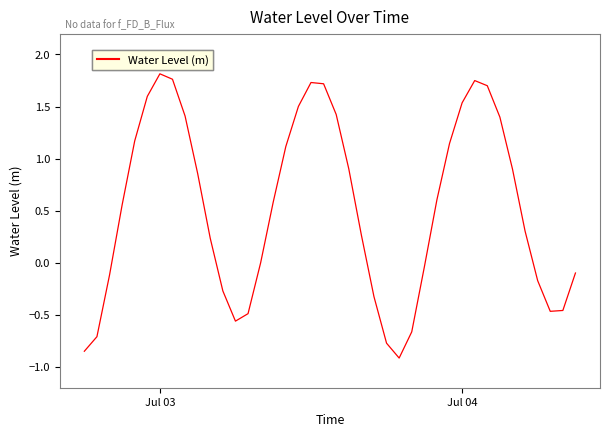

What is the difference between the maximum and minimum values?

2.7